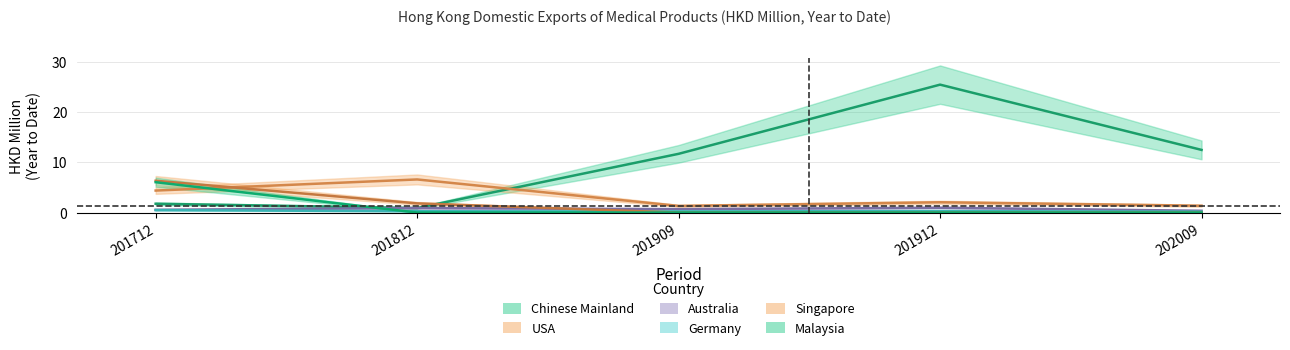

List the labels in order of Australia value, largest first.

201912, 201812, 201909, 201712, 202009